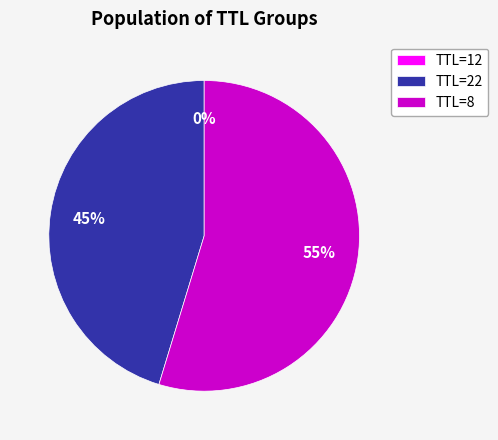

Approximately how many times larger is the value at TTL=22 compared to TTL=8?

0.8